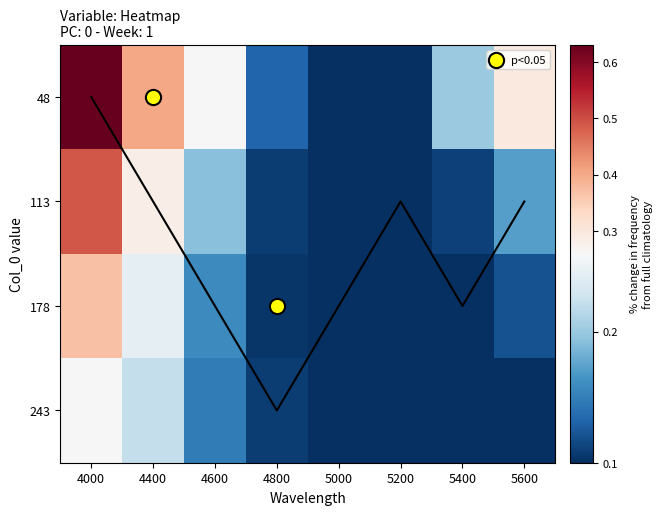

Reading right to left, list all the values displayed in this chart.

48: 5600=0.3	5400=0.2	5200=0.1	5000=0.1	4800=0.1	4600=0.3	4400=0.4	4000=0.6
113: 5600=0.2	5400=0.1	5200=0.1	5000=0.1	4800=0.1	4600=0.2	4400=0.3	4000=0.5
178: 5600=0.1	5400=0.1	5200=0.1	5000=0.1	4800=0.1	4600=0.2	4400=0.2	4000=0.4
243: 5600=0.1	5400=0.1	5200=0.1	5000=0.1	4800=0.1	4600=0.1	4400=0.2	4000=0.3